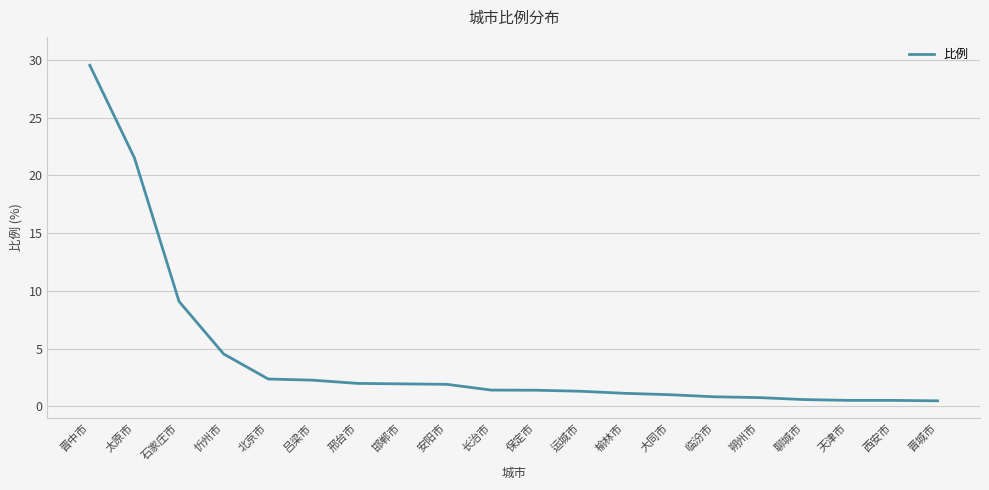

How many lines are shown in the chart?

1